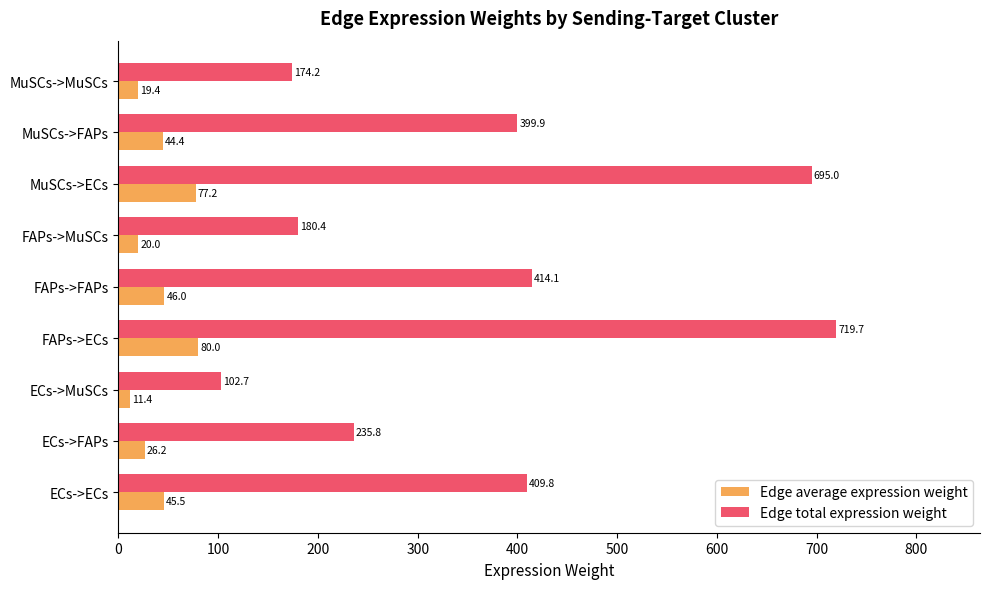

What is the difference between the maximum and minimum values in the Edge total expression weight series?

617.0